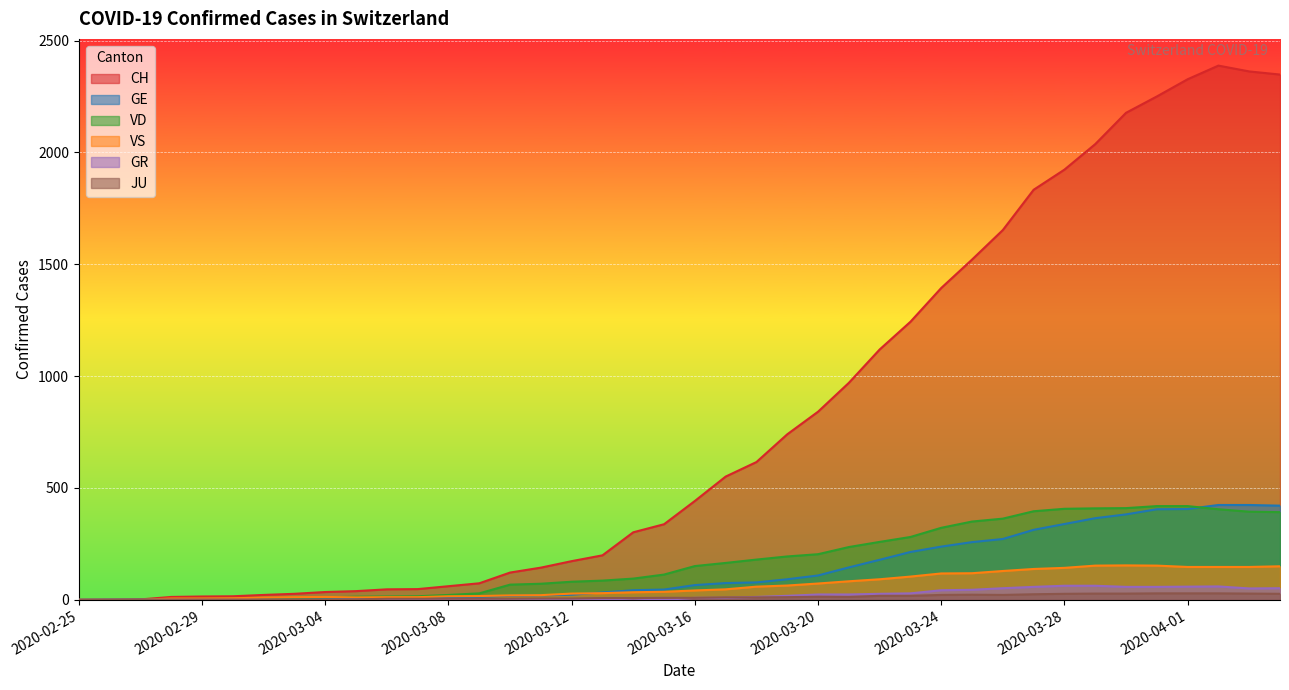

Rank the categories by GR value from lowest to highest.

2020-02-25, 2020-02-26, 2020-02-27, 2020-02-28, 2020-02-29, 2020-03-01, 2020-03-02, 2020-03-03, 2020-03-04, 2020-03-05, 2020-03-06, 2020-03-07, 2020-03-08, 2020-03-09, 2020-03-10, 2020-03-11, 2020-03-12, 2020-03-13, 2020-03-15, 2020-03-14, 2020-03-16, 2020-03-17, 2020-03-18, 2020-03-19, 2020-03-20, 2020-03-21, 2020-03-22, 2020-03-23, 2020-03-24, 2020-03-25, 2020-04-03, 2020-03-26, 2020-04-04, 2020-03-27, 2020-03-30, 2020-03-31, 2020-04-01, 2020-04-02, 2020-03-28, 2020-03-29